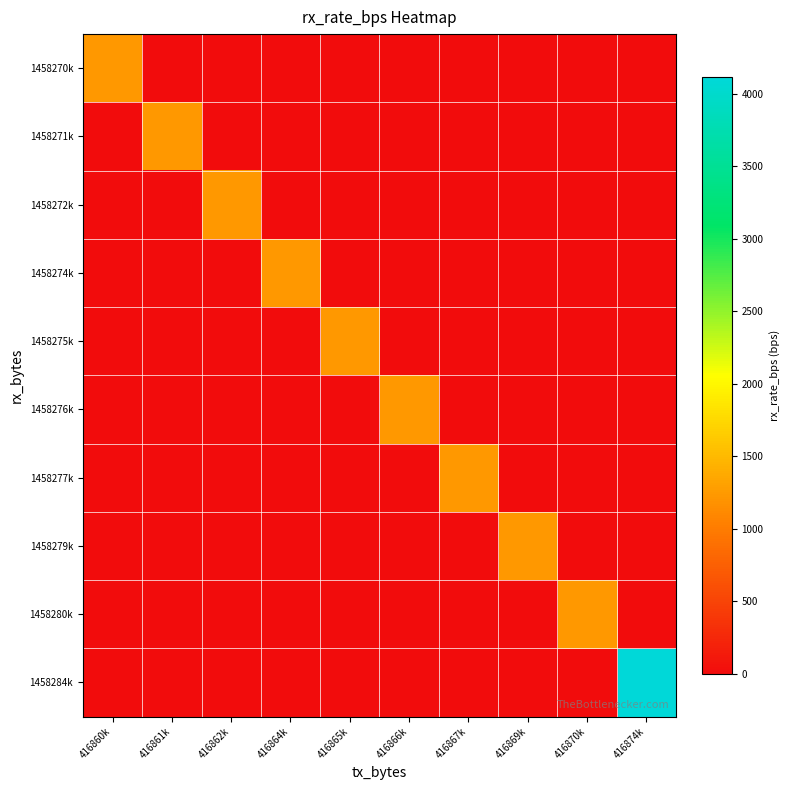

Reading left to right, transcribe all the data shown in this chart.

1458270k: 416860k=1232	416861k=0	416862k=0	416864k=0	416865k=0	416866k=0	416867k=0	416869k=0	416870k=0	416874k=0
1458271k: 416860k=0	416861k=1232	416862k=0	416864k=0	416865k=0	416866k=0	416867k=0	416869k=0	416870k=0	416874k=0
1458272k: 416860k=0	416861k=0	416862k=1232	416864k=0	416865k=0	416866k=0	416867k=0	416869k=0	416870k=0	416874k=0
1458274k: 416860k=0	416861k=0	416862k=0	416864k=1232	416865k=0	416866k=0	416867k=0	416869k=0	416870k=0	416874k=0
1458275k: 416860k=0	416861k=0	416862k=0	416864k=0	416865k=1232	416866k=0	416867k=0	416869k=0	416870k=0	416874k=0
1458276k: 416860k=0	416861k=0	416862k=0	416864k=0	416865k=0	416866k=1232	416867k=0	416869k=0	416870k=0	416874k=0
1458277k: 416860k=0	416861k=0	416862k=0	416864k=0	416865k=0	416866k=0	416867k=1232	416869k=0	416870k=0	416874k=0
1458279k: 416860k=0	416861k=0	416862k=0	416864k=0	416865k=0	416866k=0	416867k=0	416869k=1232	416870k=0	416874k=0
1458280k: 416860k=0	416861k=0	416862k=0	416864k=0	416865k=0	416866k=0	416867k=0	416869k=0	416870k=1232	416874k=0
1458284k: 416860k=0	416861k=0	416862k=0	416864k=0	416865k=0	416866k=0	416867k=0	416869k=0	416870k=0	416874k=4116